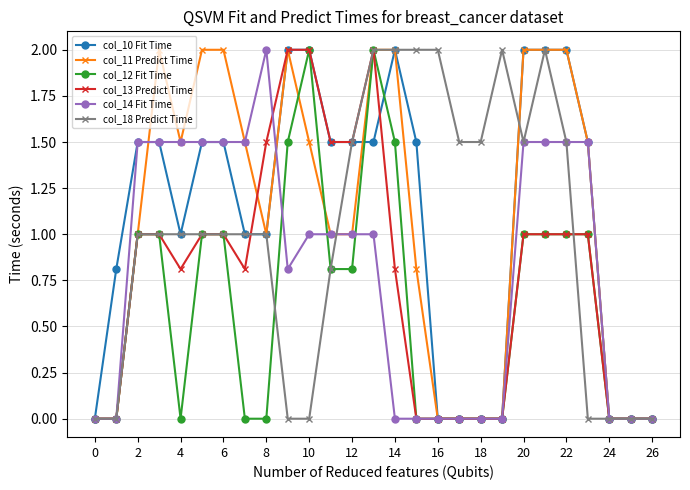

What is the value of the col_18 Predict Time point at the 15th from the left?

2.0